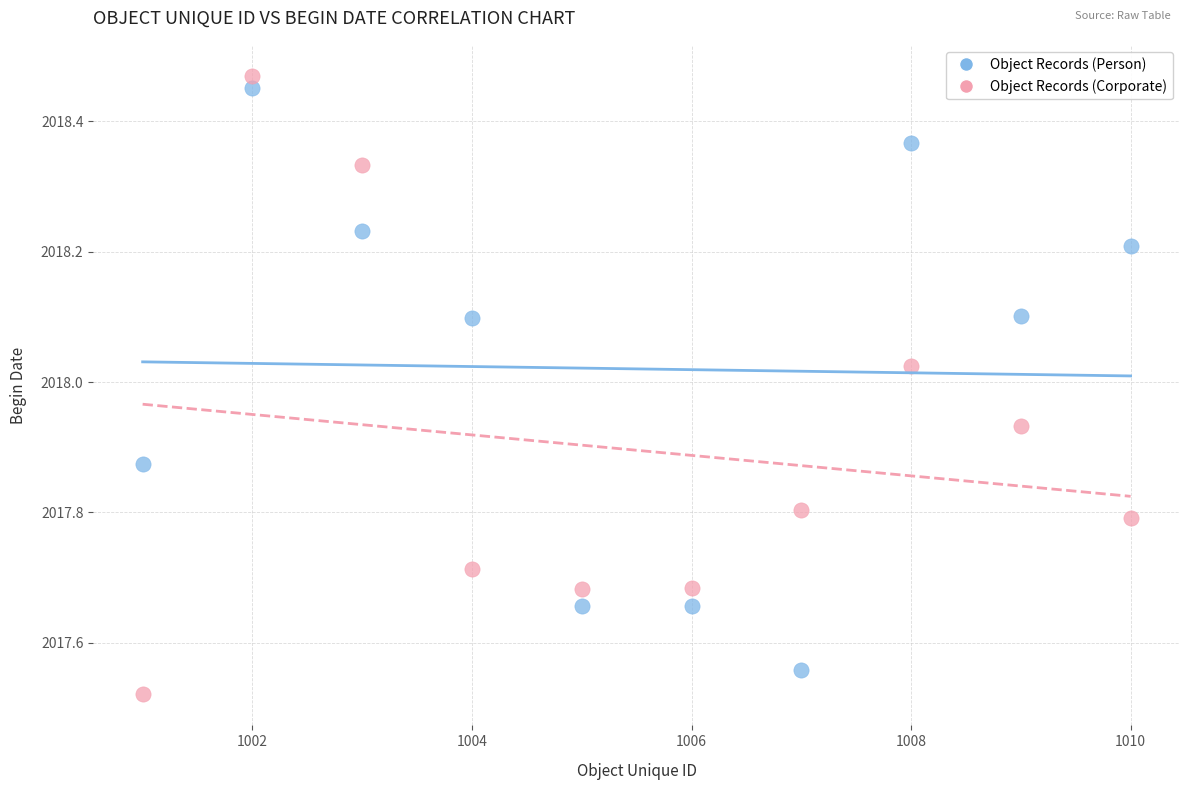

Which series contains the lowest Y value?

Object Records (Corporate)